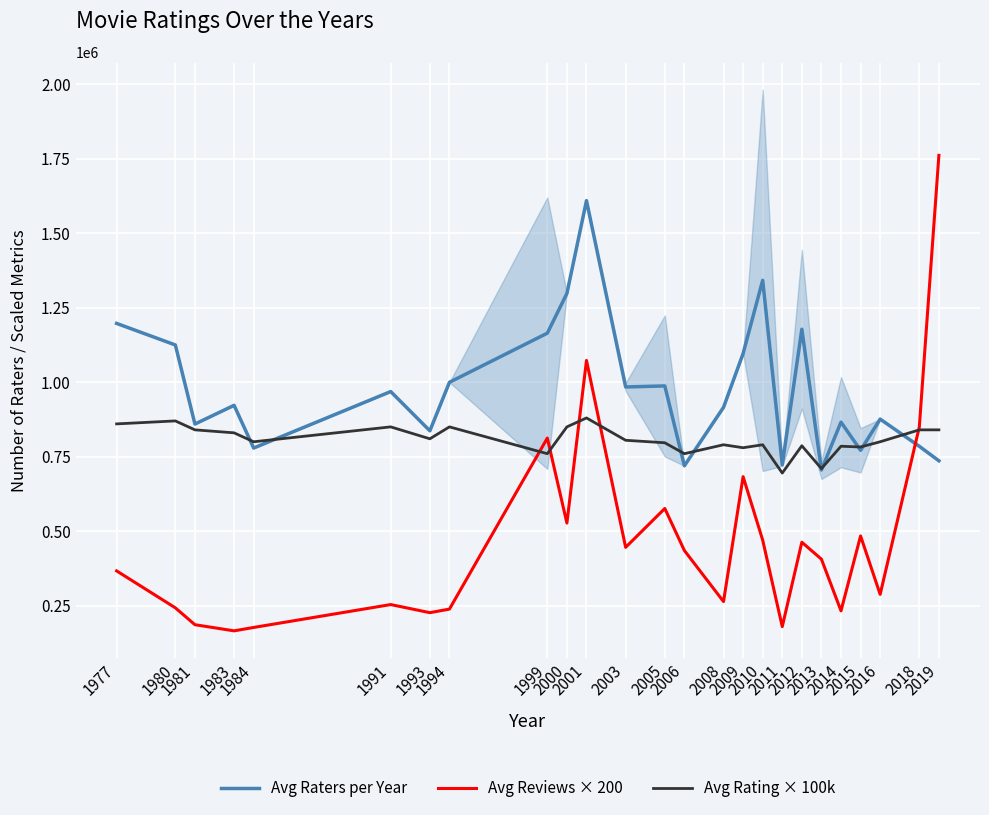

What is the sum of the Avg Rating × 100k values at 2019 and 1993?

1650000.0